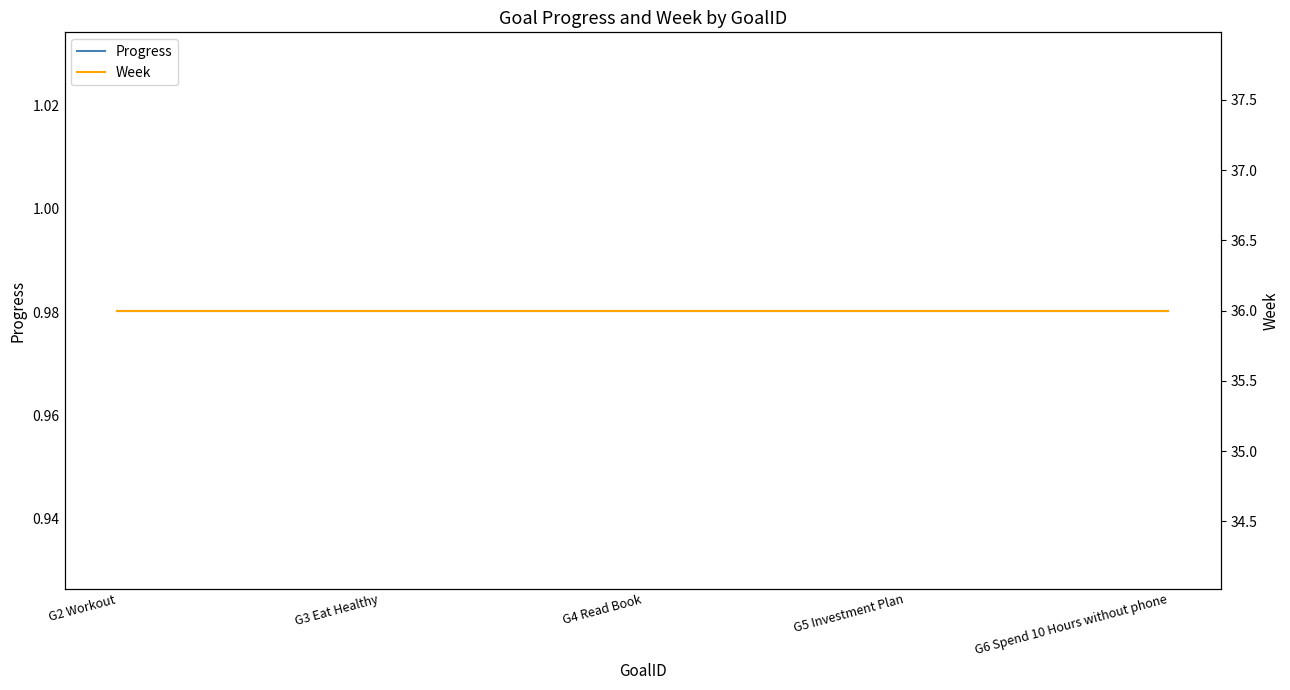

True or false: Week and Progress intersect in this chart.

False